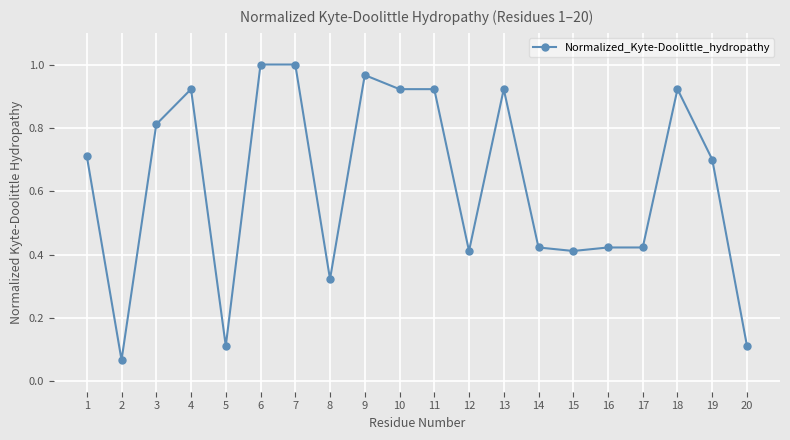

What is the sum of all values?

12.5